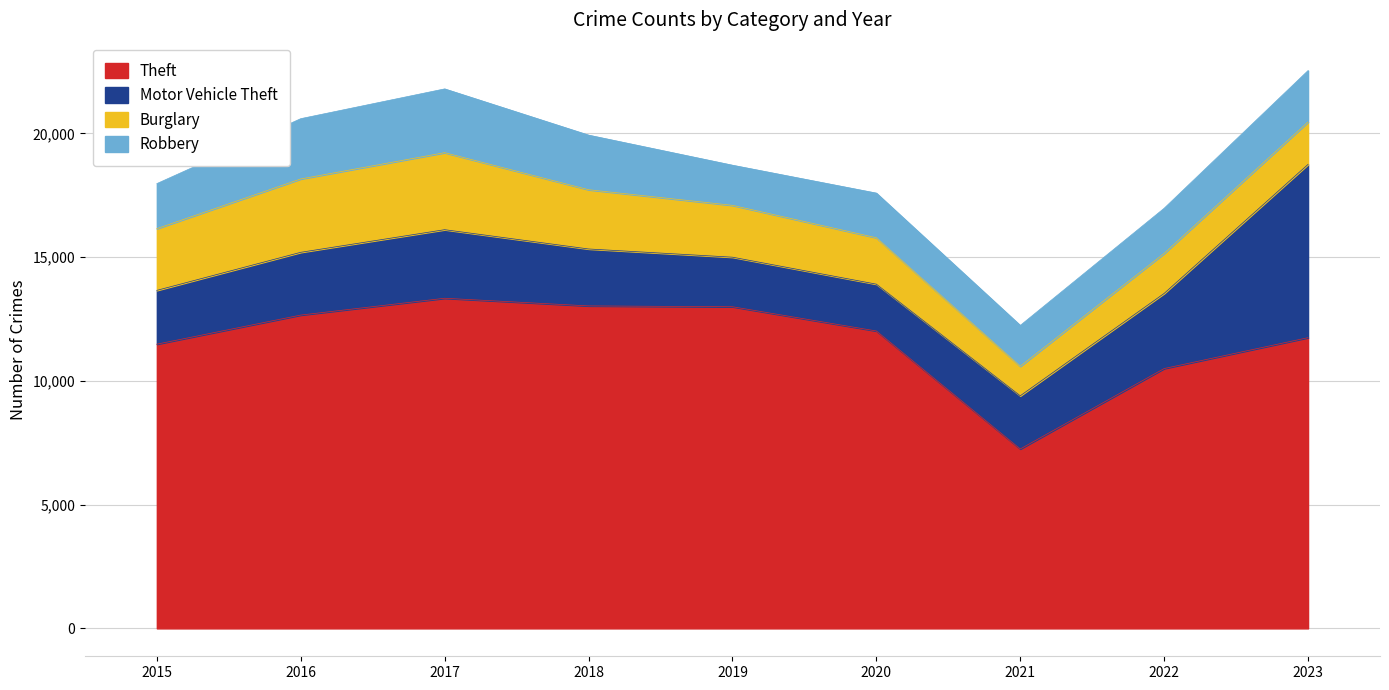

Rank the series at 2016 from lowest to highest value.

Robbery, Motor Vehicle Theft, Burglary, Theft